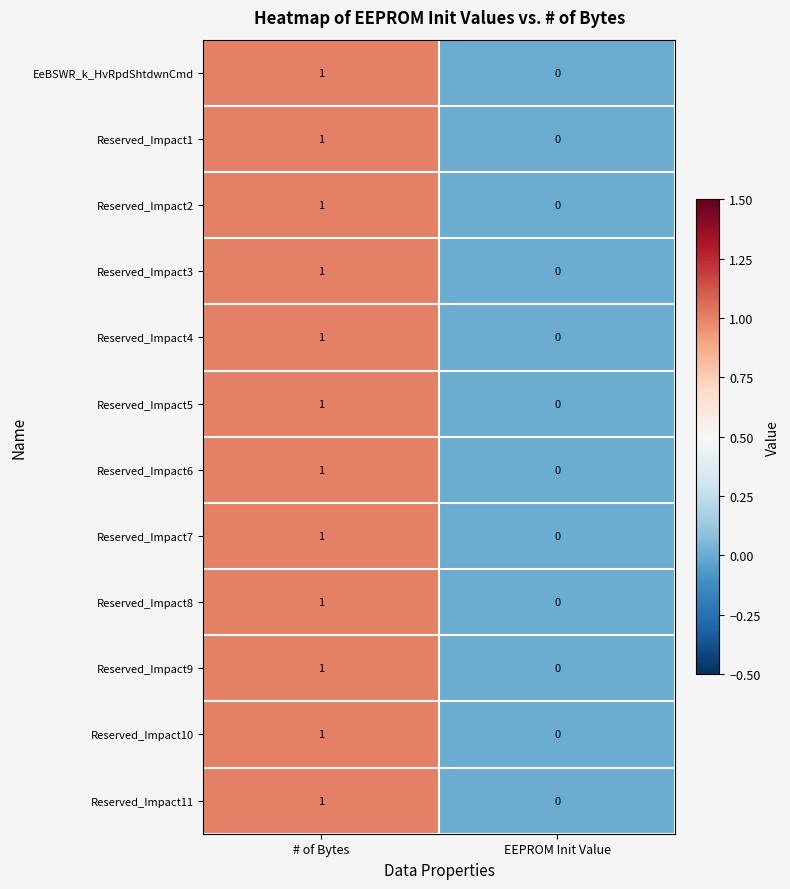

Is it true that EeBSWR_k_HvRpdShtdwnCmd equals 0 at EEPROM Init Value?

True